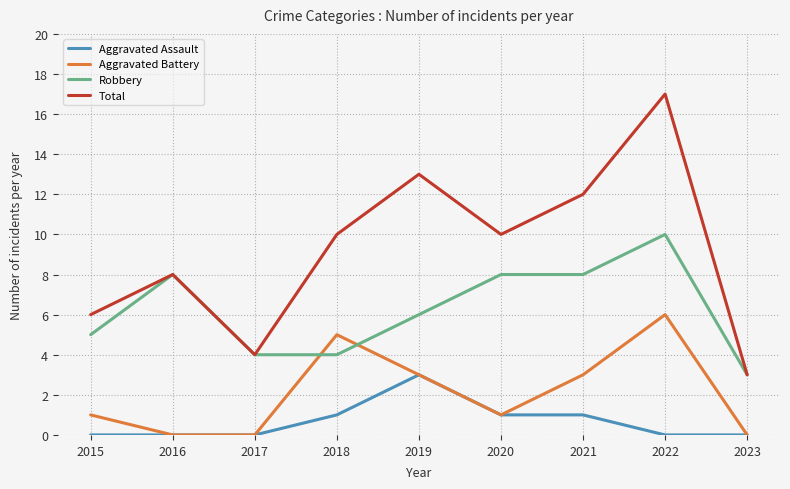

Is it true that Total equals 17 at 2022?

True